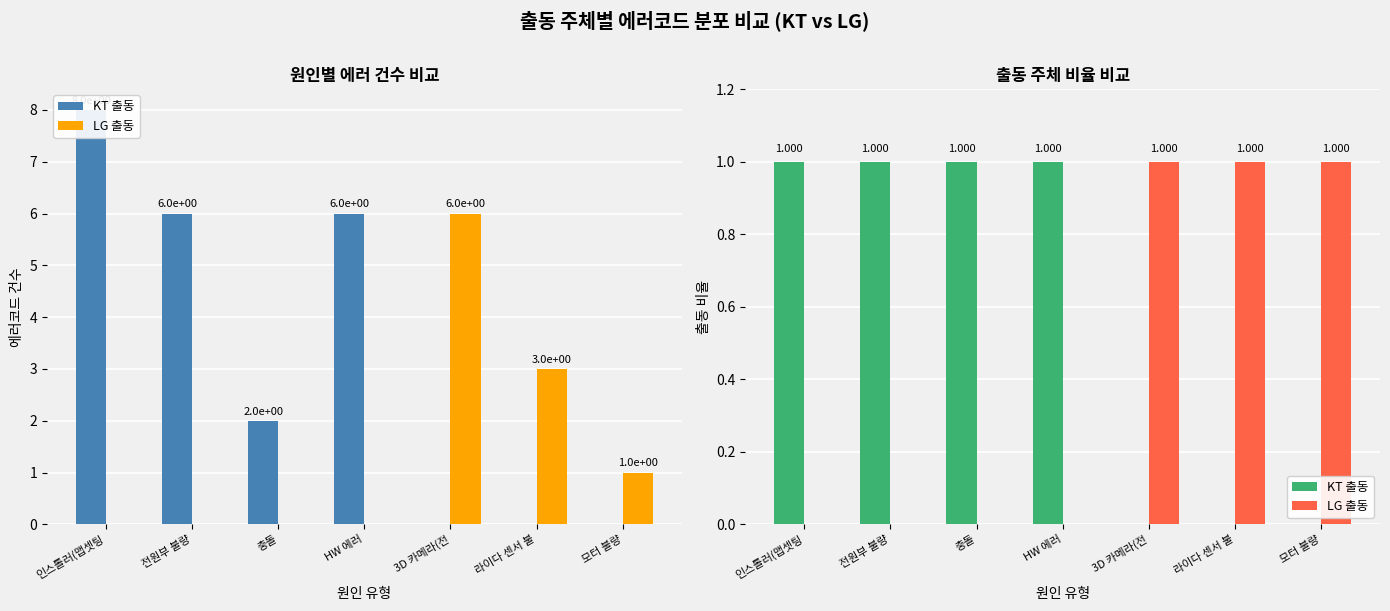

What is the maximum value for LG 출동?

1